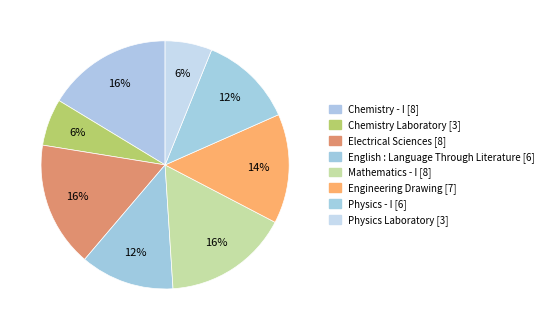

Rank the categories by value from lowest to highest.

Chemistry Laboratory, Physics Laboratory, English : Language Through Literature, Physics - I, Engineering Drawing, Chemistry - I, Electrical Sciences, Mathematics - I